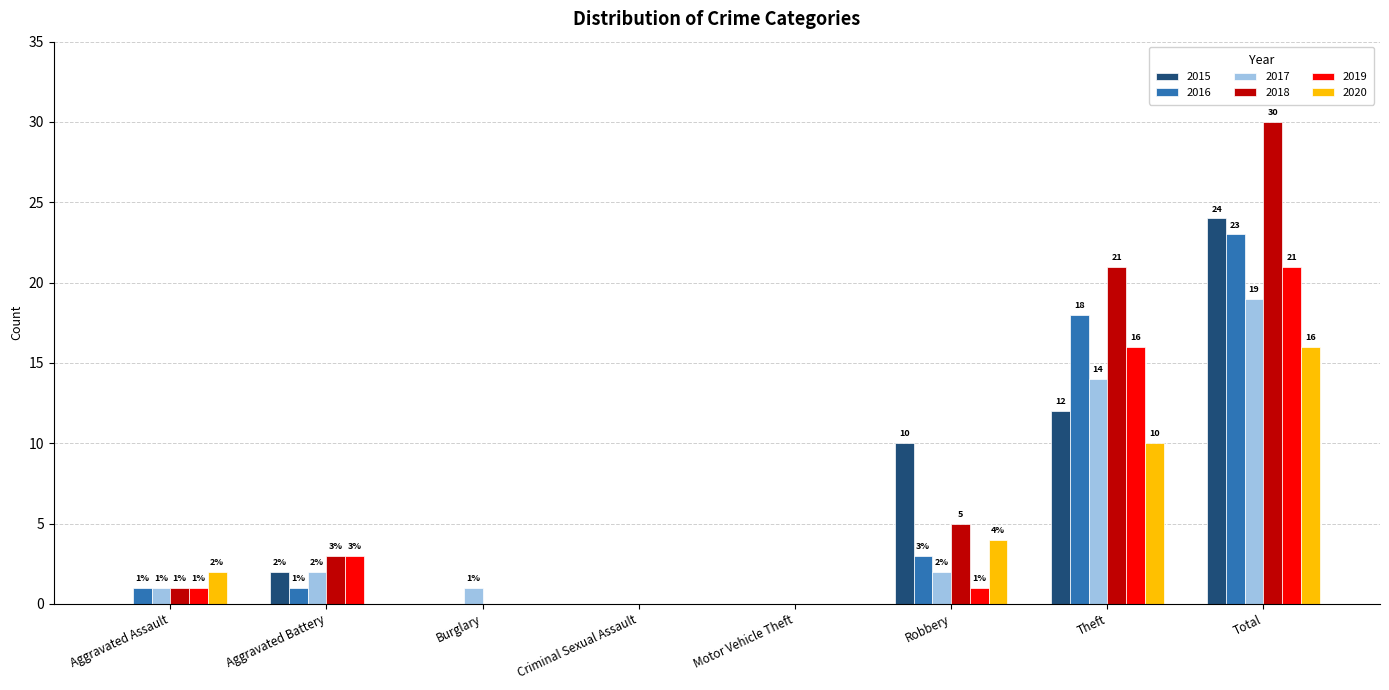

Is the value of 2015 at Robbery greater than the value of 2016 at Burglary?

Yes